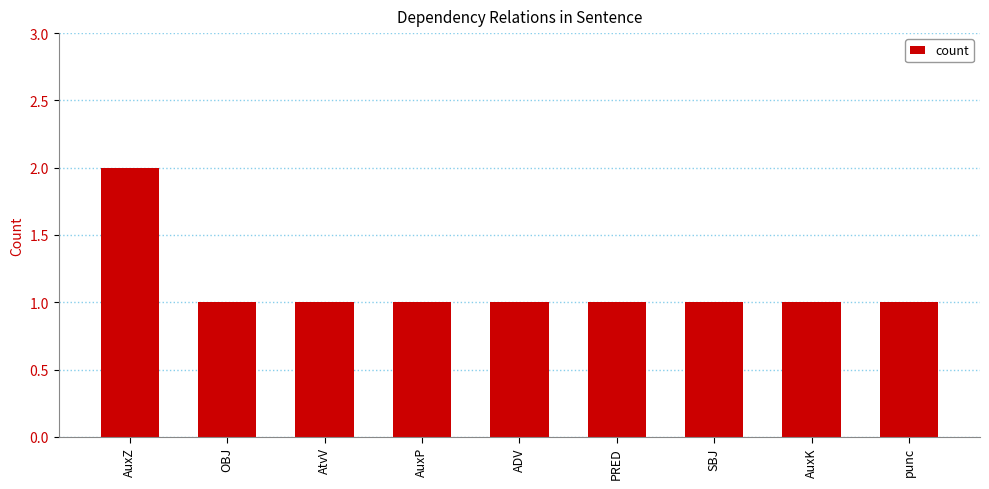

Which category has the highest value across all series?

AuxZ